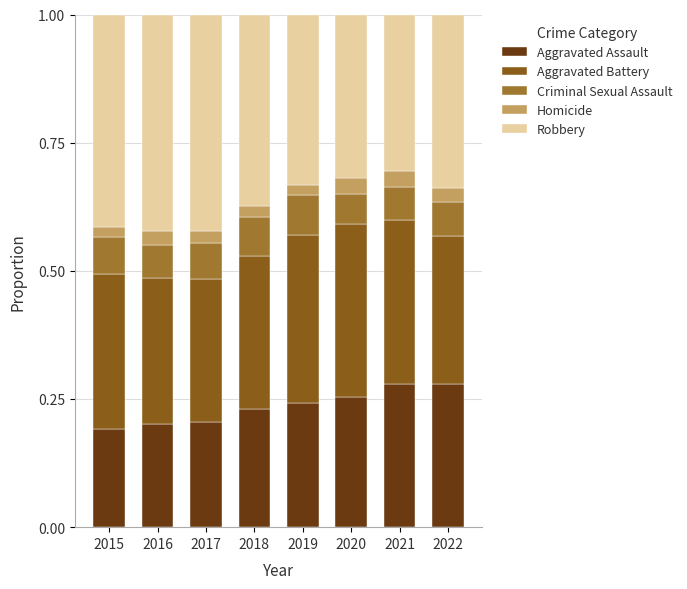

What is the total value across all series at 2016?

1.0